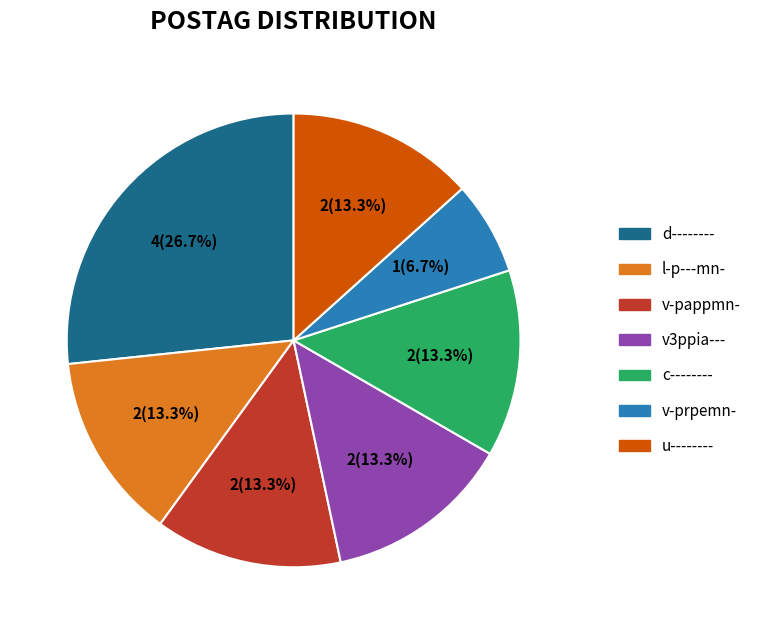

What percentage is the u-------- slice, to the nearest percent?

13%